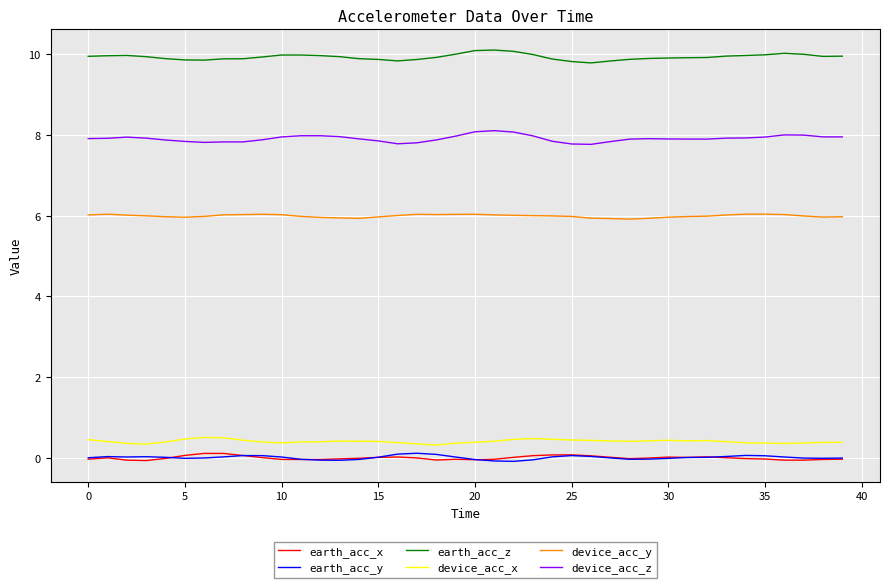

True or false: device_acc_x and earth_acc_x intersect in this chart.

False